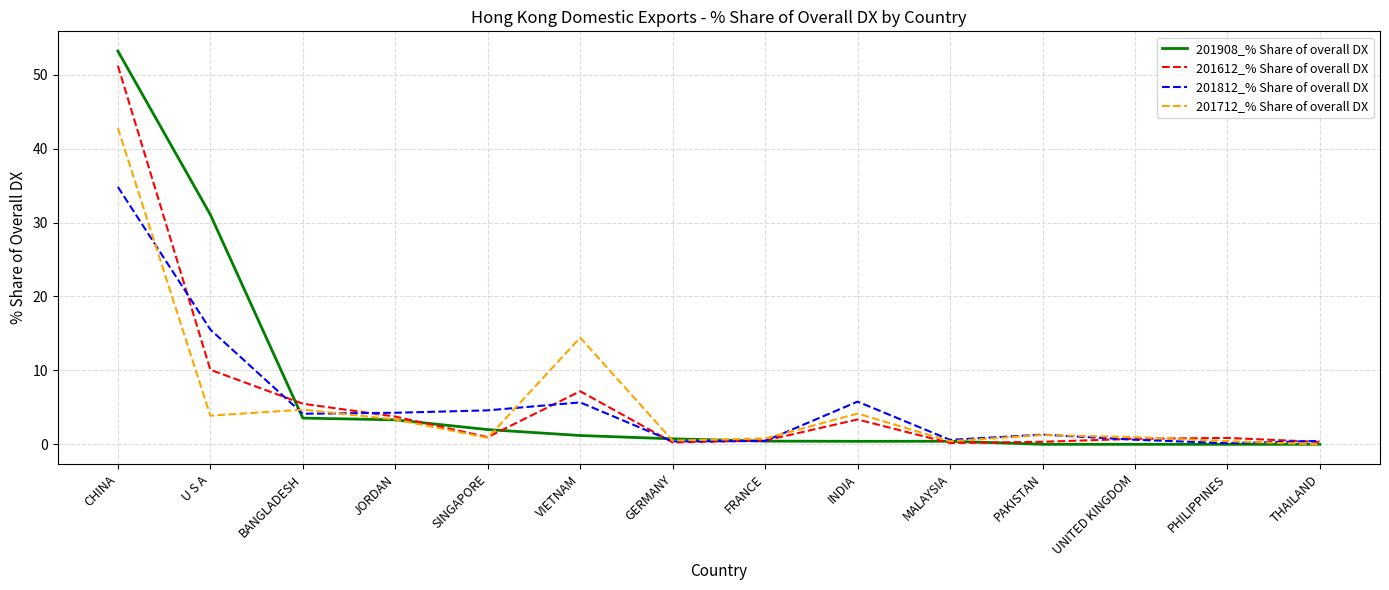

What is the sum of the 201612_% Share of overall DX values at UNITED KINGDOM and U S A?

10.8